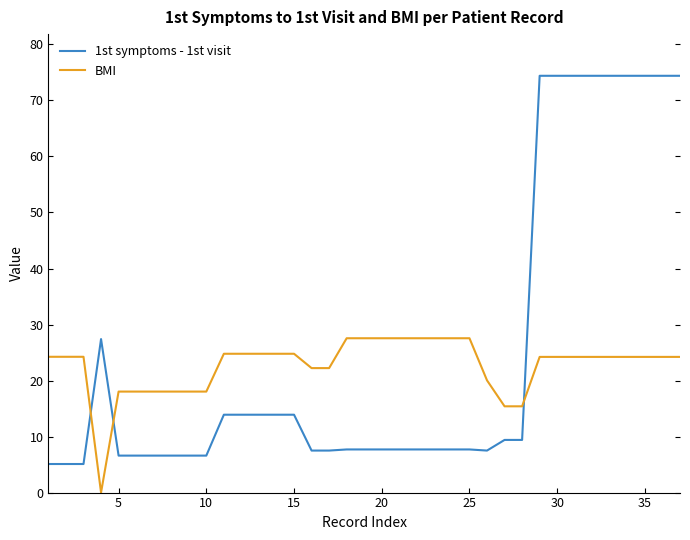

List the series in order of their peak value, highest first.

1st symptoms - 1st visit, BMI